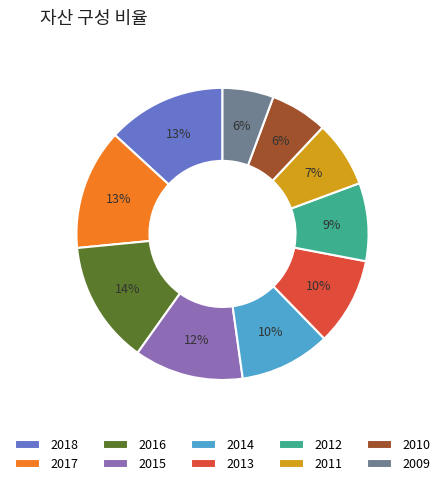

Does 2017 account for over 50% of the chart?

No